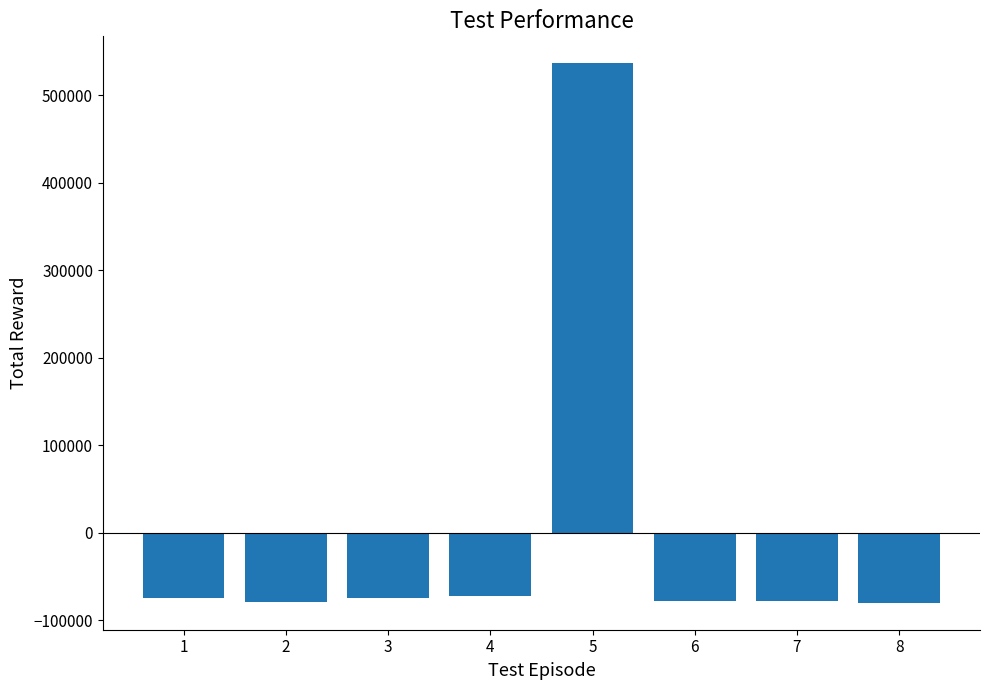

Between 5 and 6, which is larger?

5